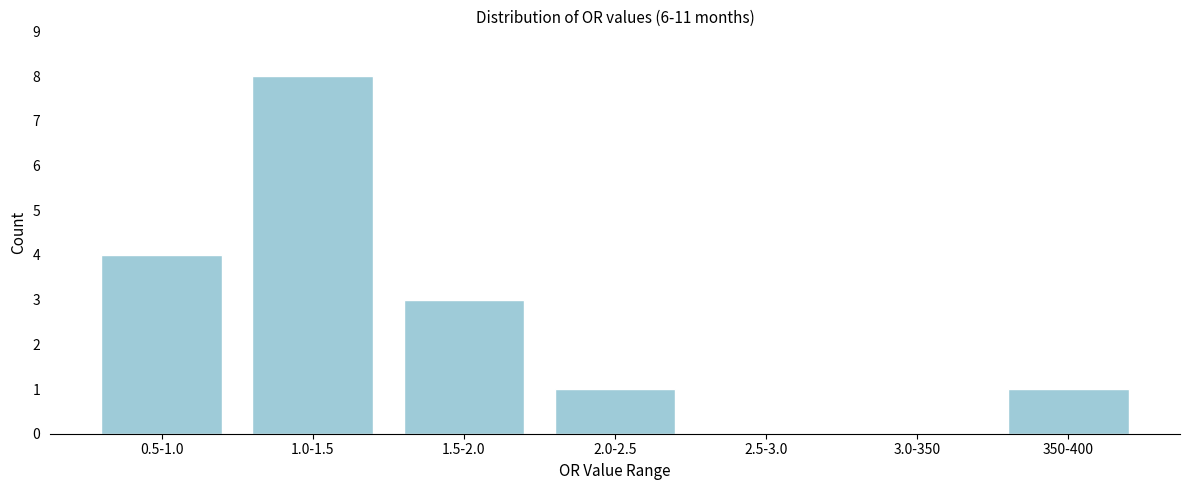

Reading right to left, extract all data points from this chart.

350-400=1	3.0-350=0	2.5-3.0=0	2.0-2.5=1	1.5-2.0=3	1.0-1.5=8	0.5-1.0=4